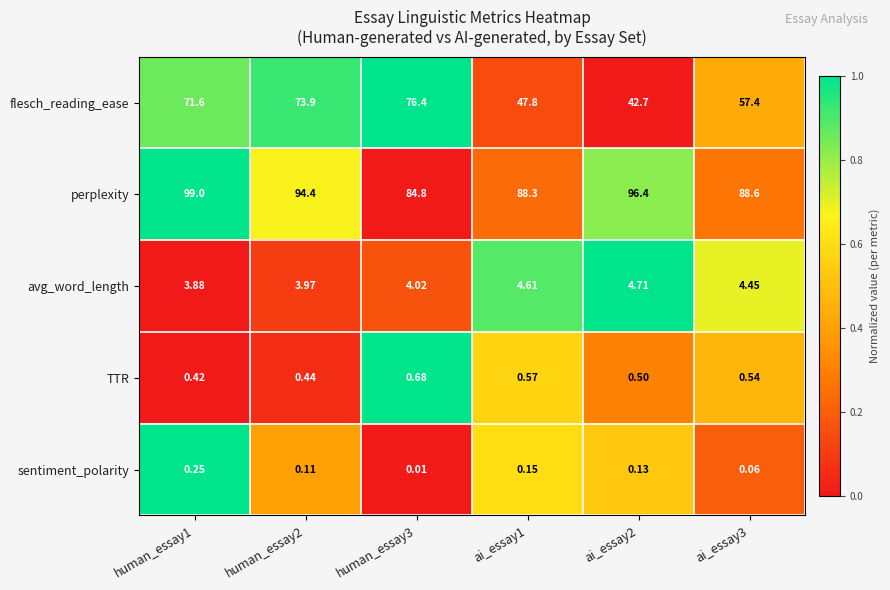

Which series has the largest total across all categories?

perplexity